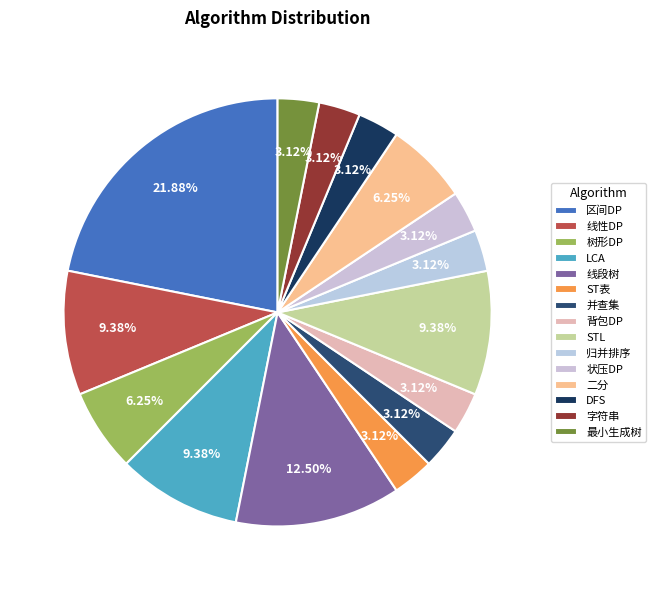

Which slice is the smallest?

ST表